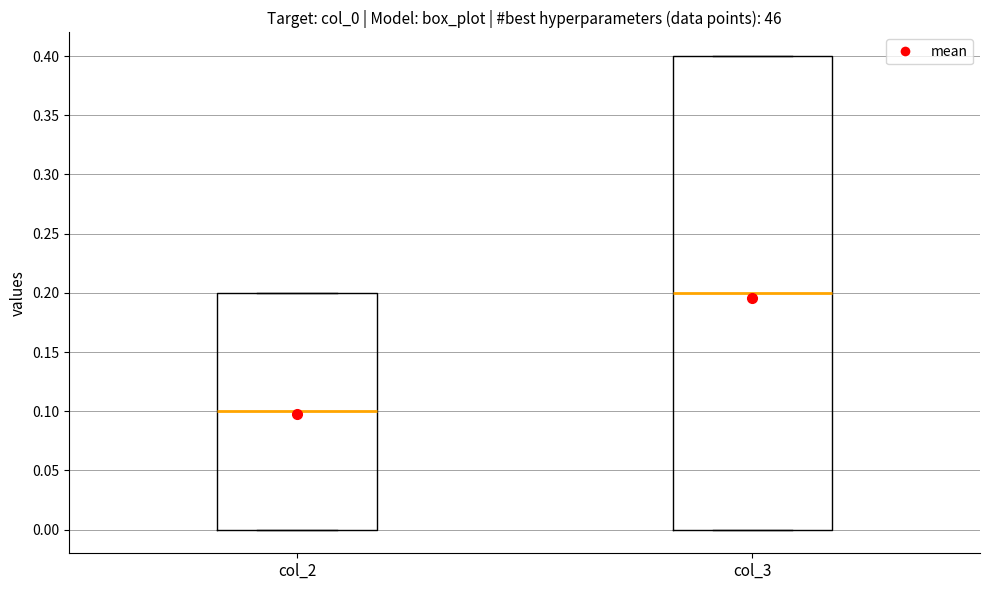

Which box has the lowest median line?

col_2